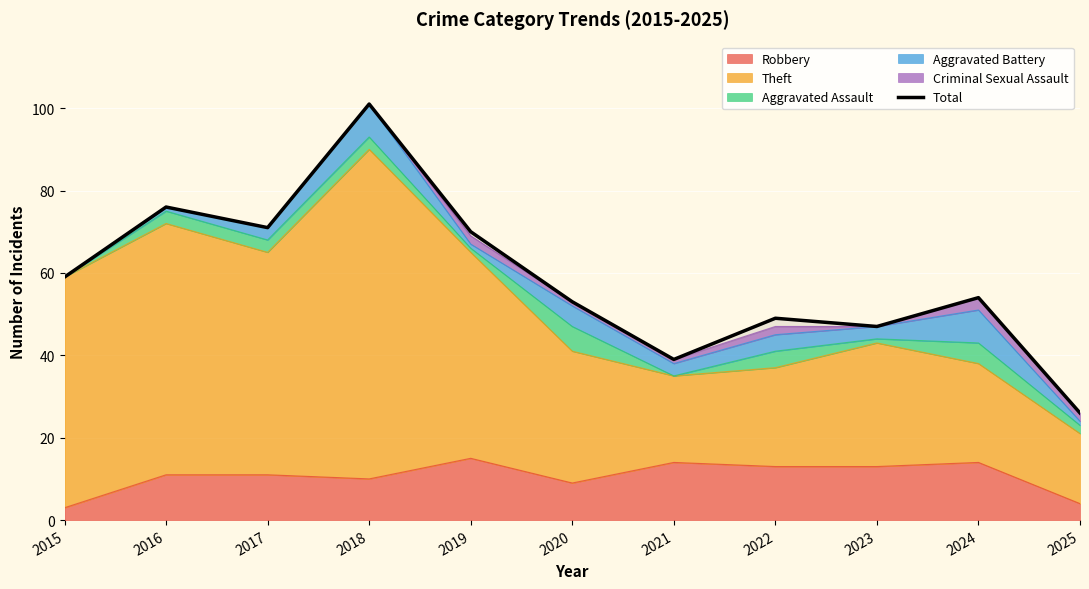

What is the difference between the values at 2022 and 2020?

4